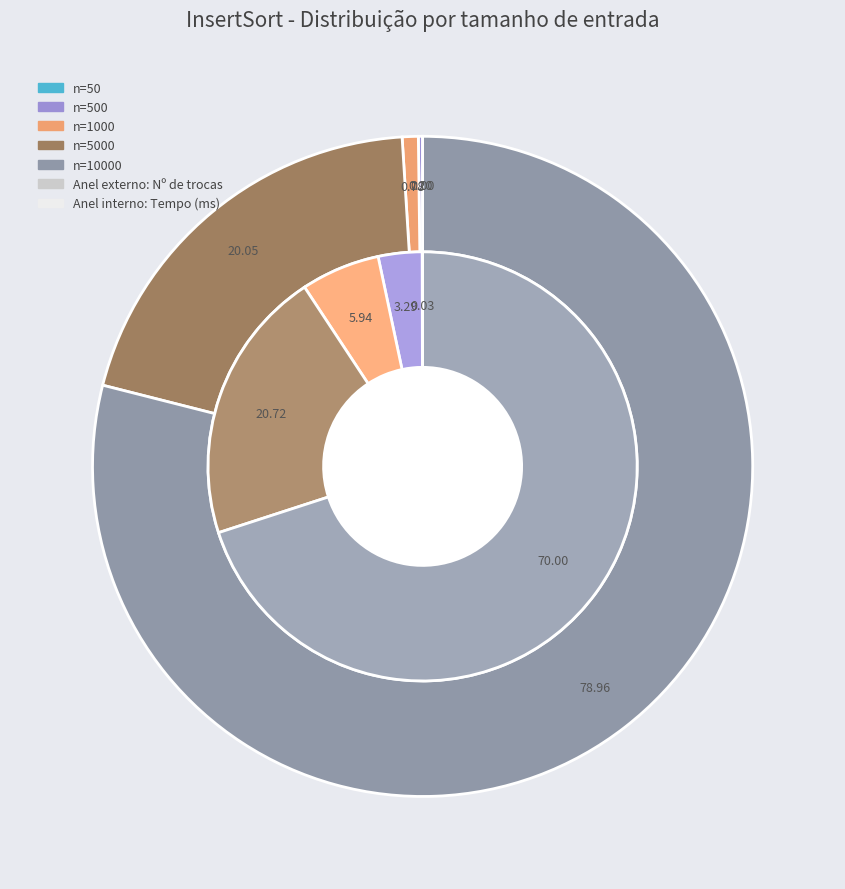

How many segments does this pie chart have?

5